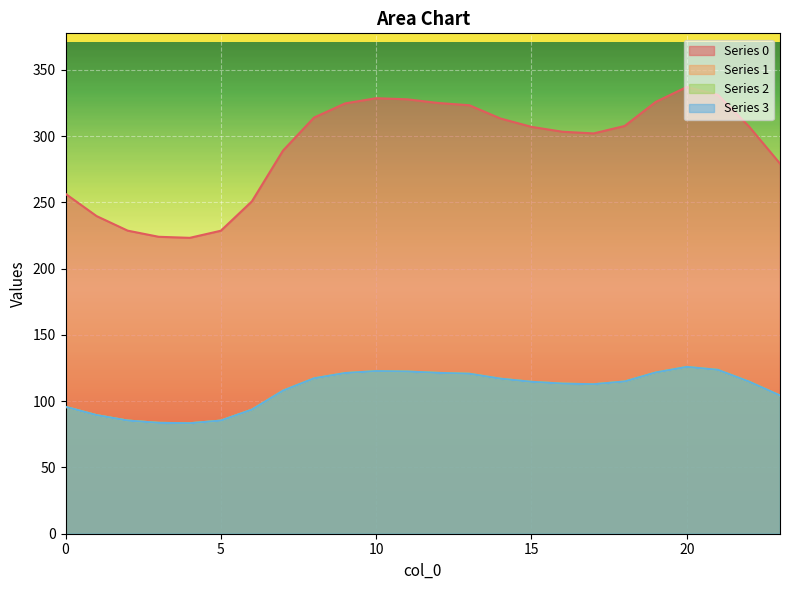

The value of 1 at 20 is 125.9. True or false?

True